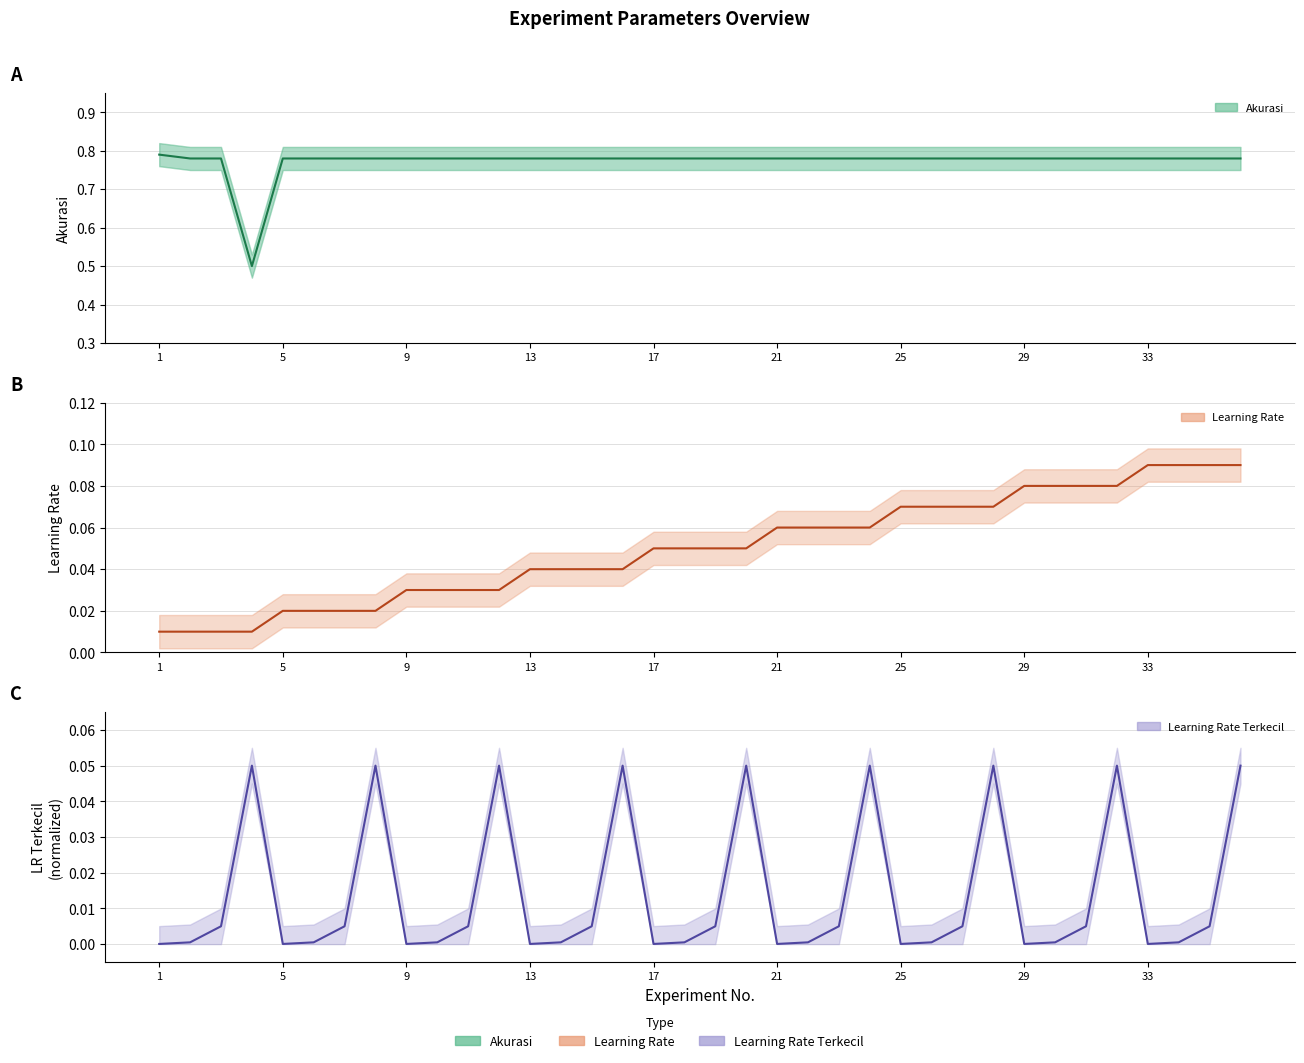

Reading left to right, extract all data points from this chart.

Akurasi: 0.8	0.8	0.8	0.5	0.8	0.8	0.8	0.8	0.8	0.8	0.8	0.8	0.8	0.8	0.8	0.8	0.8	0.8	0.8	0.8	0.8	0.8	0.8	0.8	0.8	0.8	0.8	0.8	0.8	0.8	0.8	0.8	0.8	0.8	0.8	0.8
Learning Rate: 0.0	0.0	0.0	0.0	0.0	0.0	0.0	0.0	0.0	0.0	0.0	0.0	0.0	0.0	0.0	0.0	0.1	0.1	0.1	0.1	0.1	0.1	0.1	0.1	0.1	0.1	0.1	0.1	0.1	0.1	0.1	0.1	0.1	0.1	0.1	0.1
Learning Rate Terkecil: 0.0	0.0	0.0	0.1	0.0	0.0	0.0	0.1	0.0	0.0	0.0	0.1	0.0	0.0	0.0	0.1	0.0	0.0	0.0	0.1	0.0	0.0	0.0	0.1	0.0	0.0	0.0	0.1	0.0	0.0	0.0	0.1	0.0	0.0	0.0	0.1